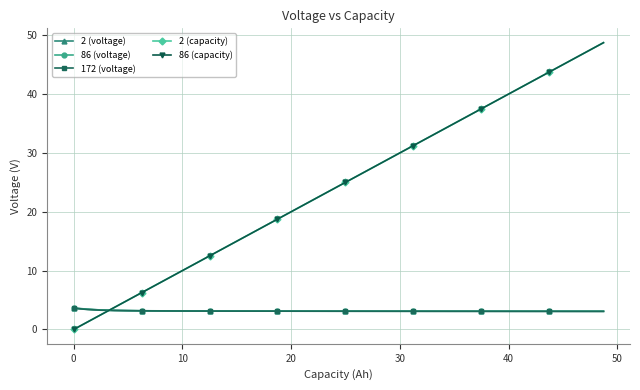

Does the chart have visible grid lines?

Yes